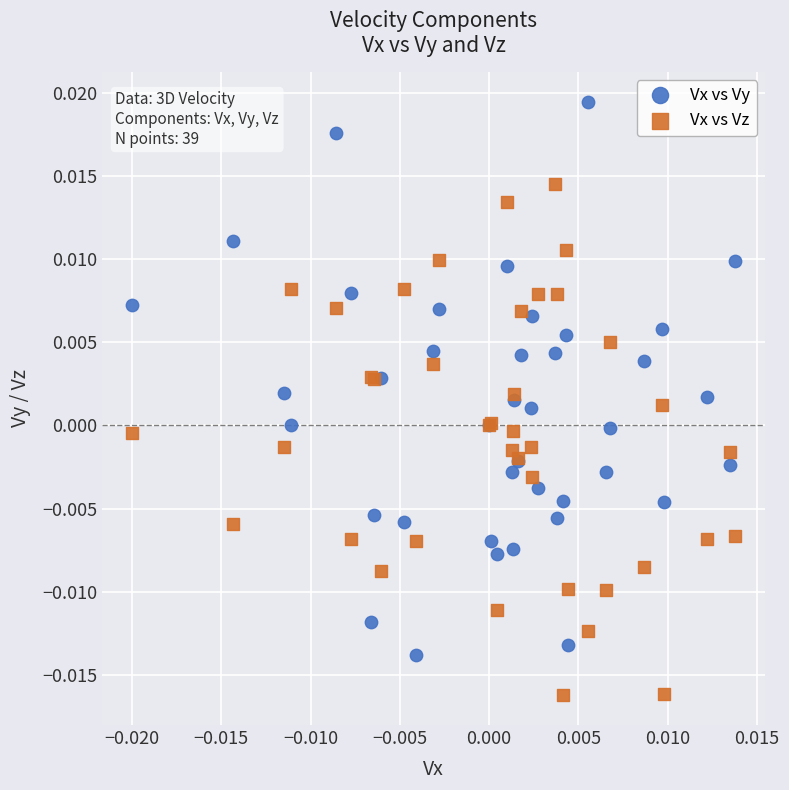

What are all the series names shown in the legend?

Vx vs Vy, Vx vs Vz